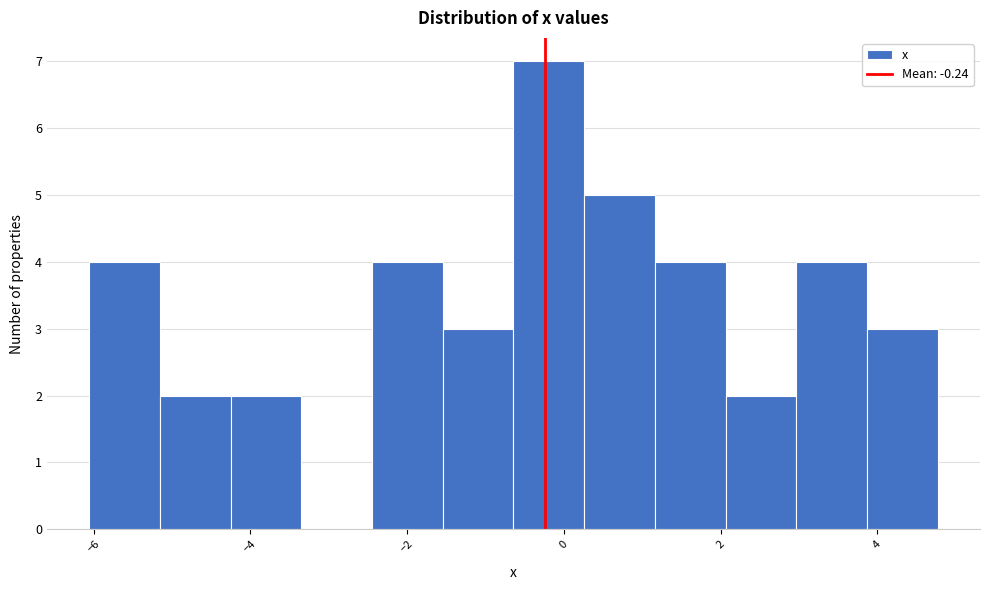

Reading left to right, list every bar in this chart as the range it spans on the x-axis followed by its height. Neither the bar edges nor the heights are printed on the chart, so give them approximately, as read against the axes.

-6.0 to -5.2: 4
-5.2 to -4.2: 2
-4.2 to -3.4: 2
-3.4 to -2.4: 0
-2.4 to -1.6: 4
-1.6 to -0.6: 3
-0.6 to 0.2: 7
0.2 to 1.2: 5
1.2 to 2.0: 4
2.0 to 3.0: 2
3.0 to 3.8: 4
3.8 to 4.8: 3